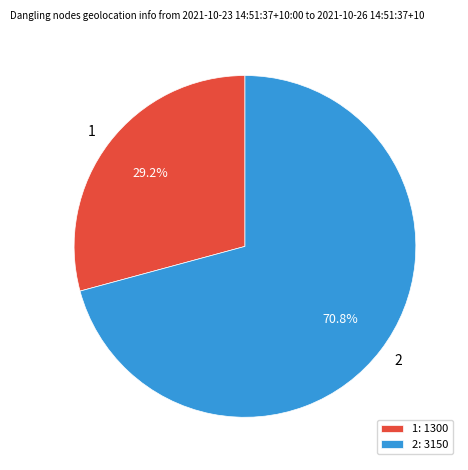

What percentage is the 2 slice, to the nearest percent?

71%